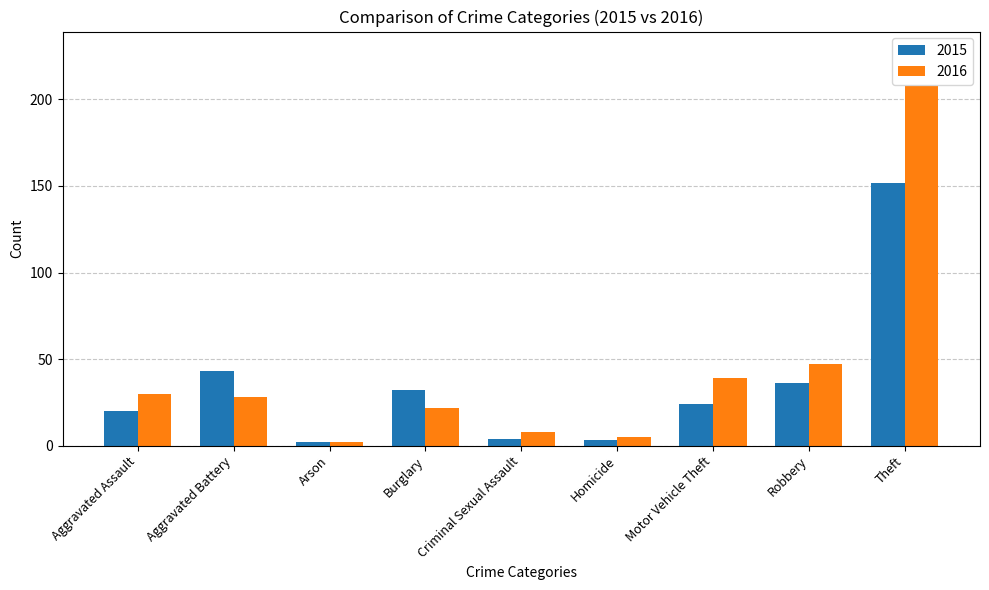

At which category does the chart reach its peak across all series?

Theft